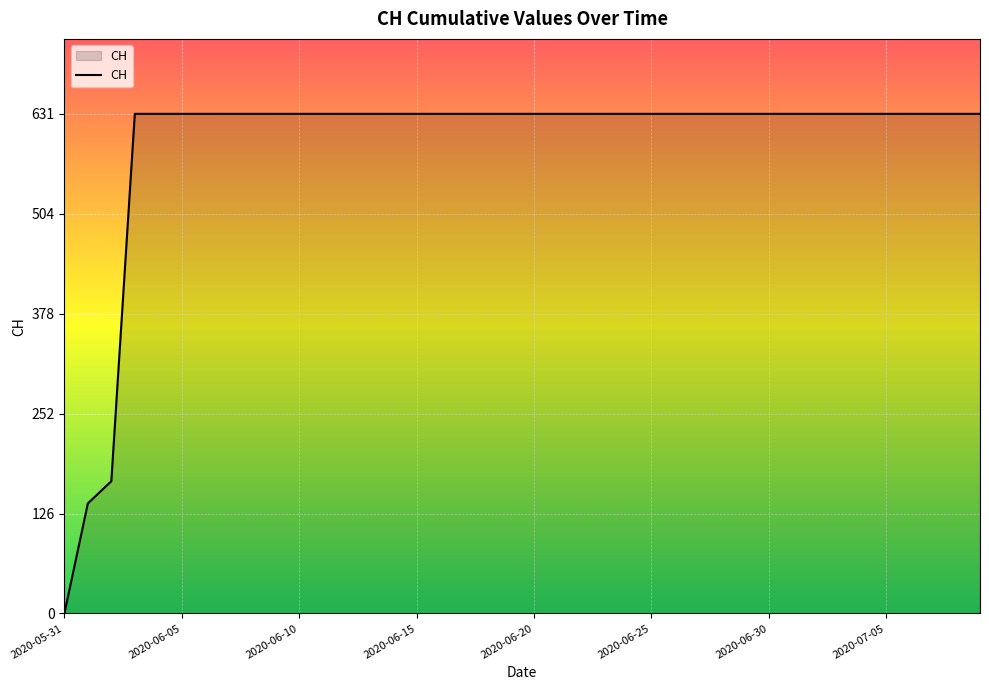

What is the maximum value shown in the chart?

631